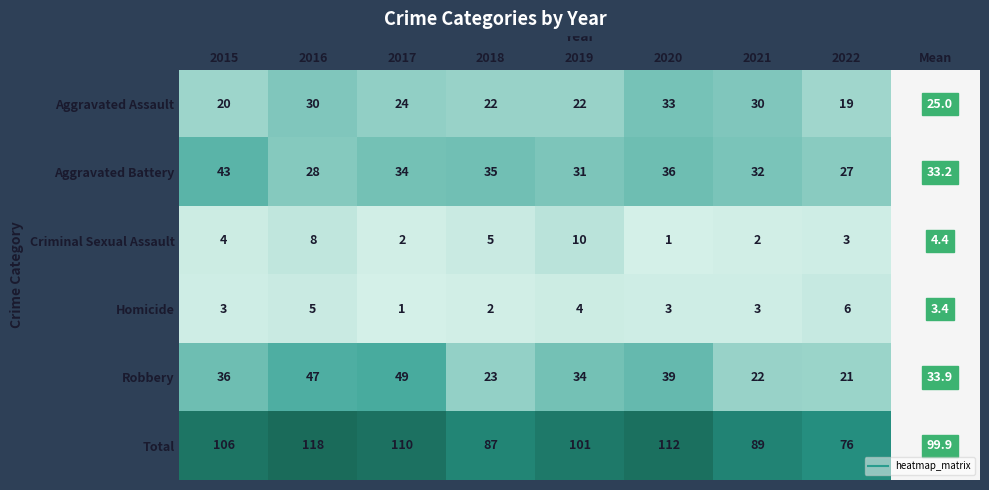

Which series has the largest total across all categories?

Total